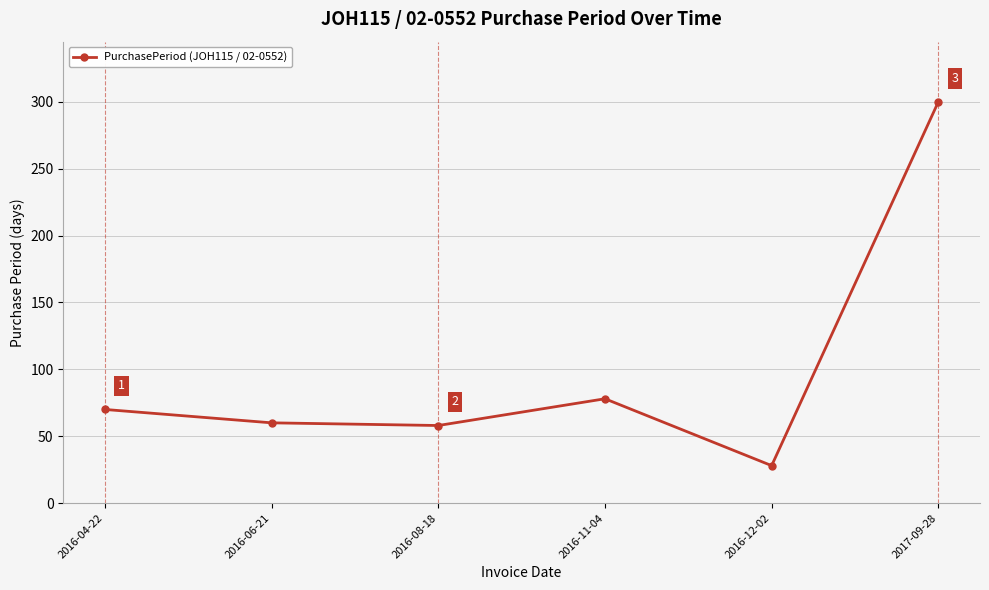

Which has a higher value, 2016-04-22 or 2016-06-21?

2016-04-22